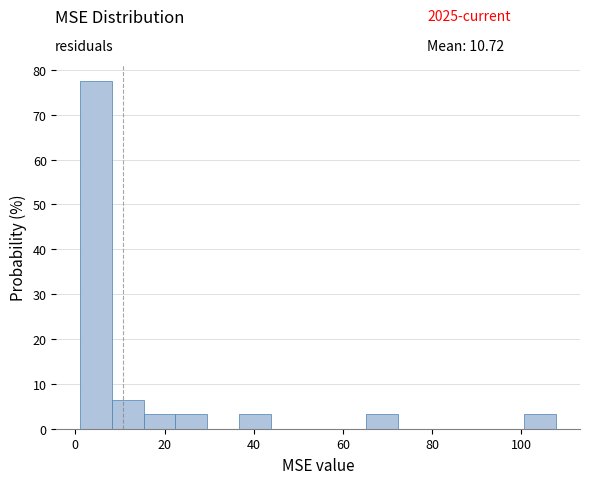

Around what value on the x-axis is the tallest bar? Give the approximate position of its centre, as read against the axis.

4